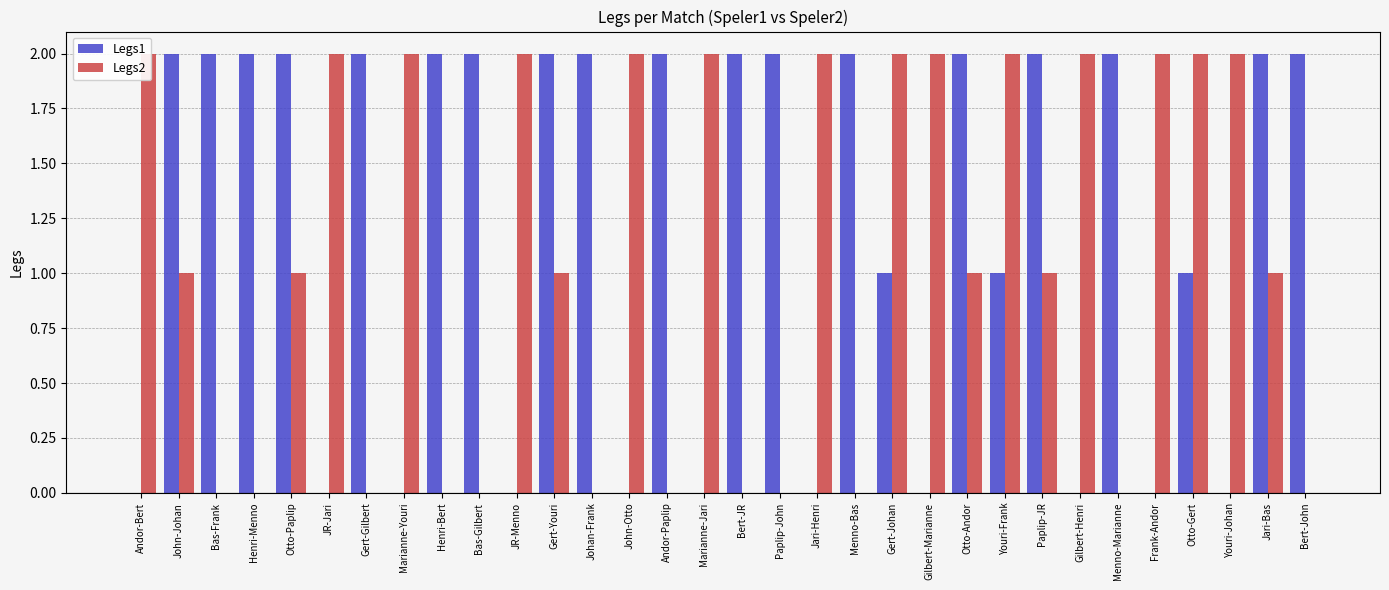

How many positive values does the Legs1 series have?

21